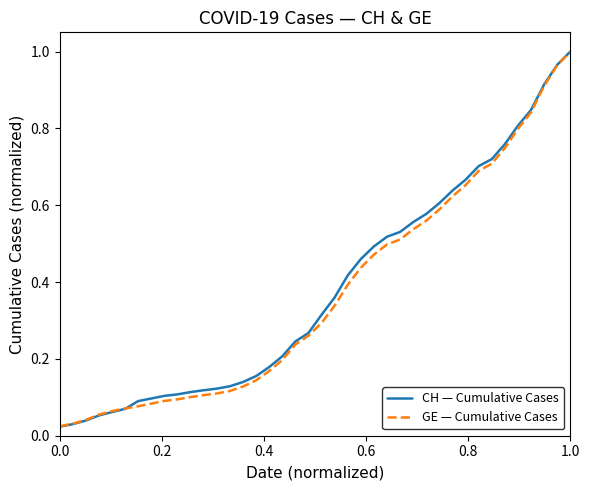

Which series has the widest spread of values?

CH — Cumulative Cases